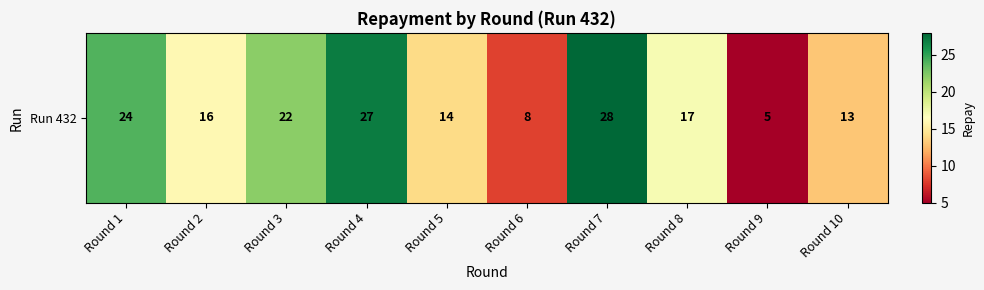

List the labels in order of value, smallest first.

Round 9, Round 6, Round 10, Round 5, Round 2, Round 8, Round 3, Round 1, Round 4, Round 7